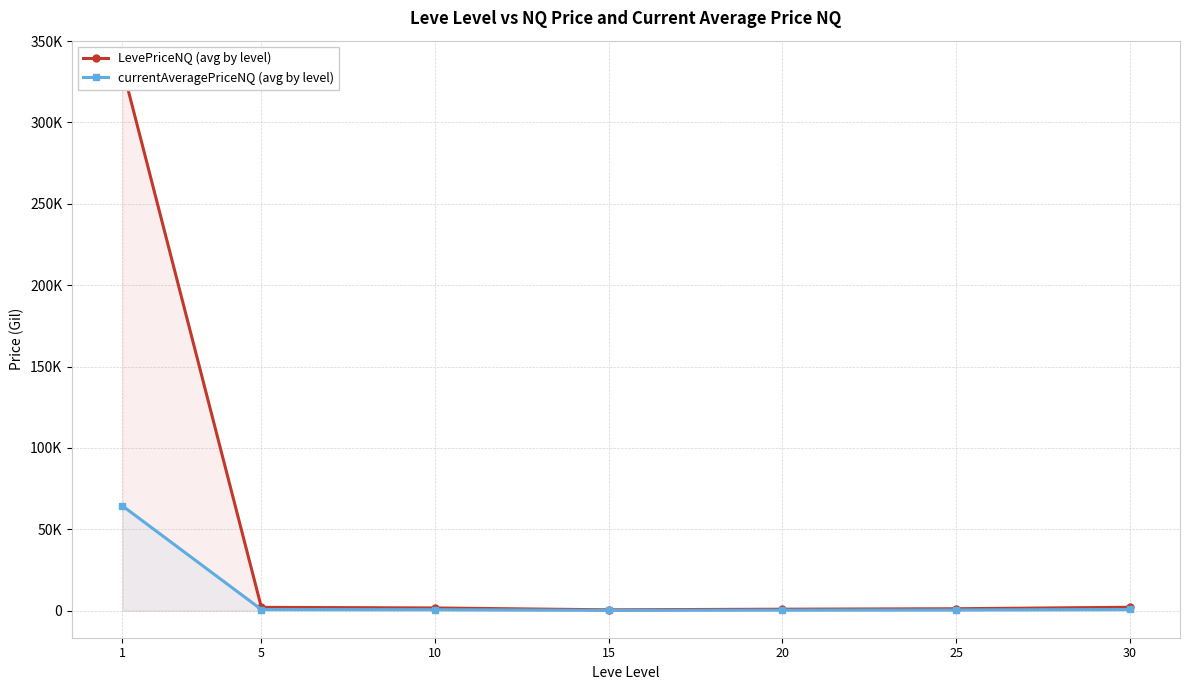

At 5, list the series in order from smallest to largest.

currentAveragePriceNQ (avg by level), LevePriceNQ (avg by level)